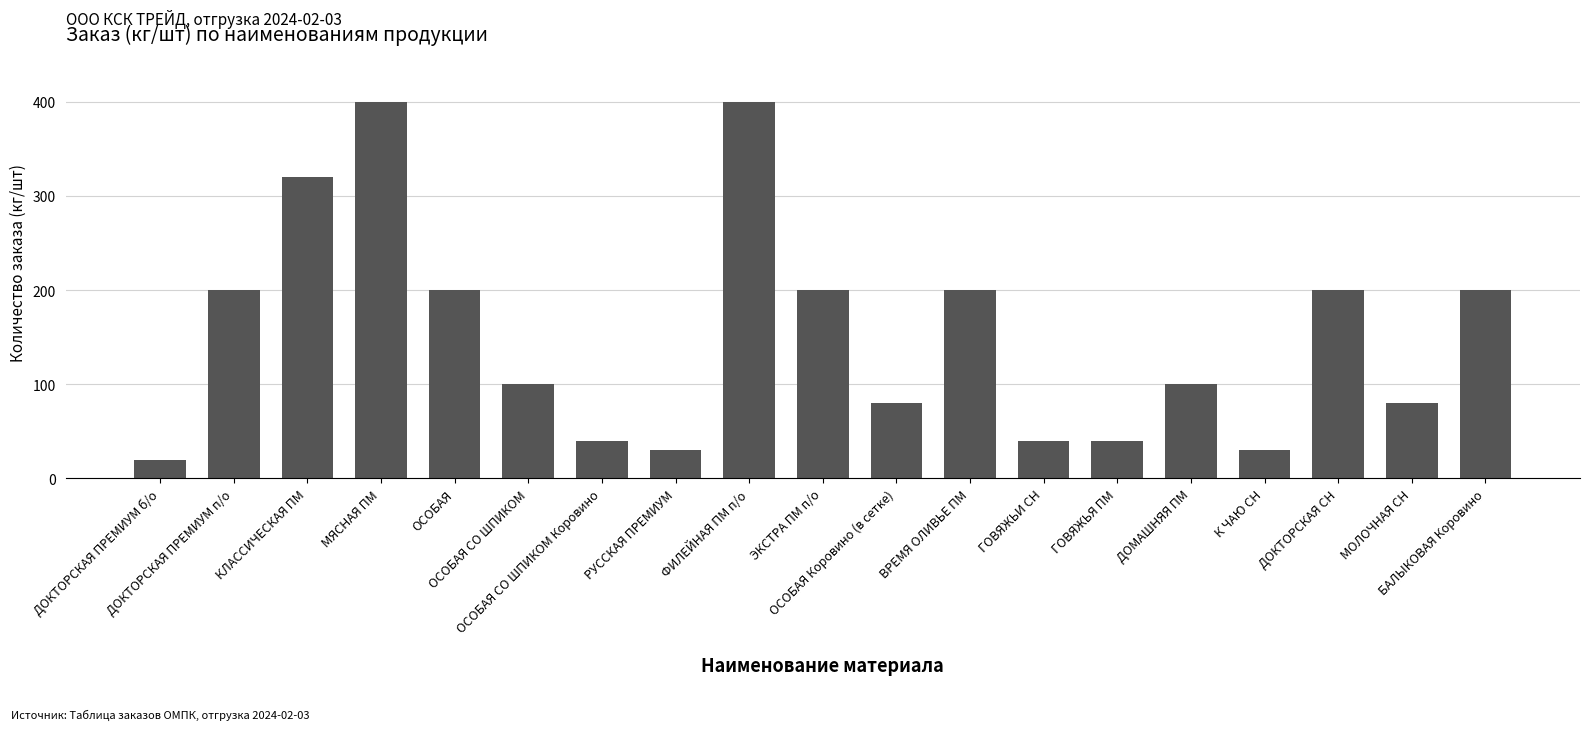

What position from the right is КЛАССИЧЕСКАЯ ПМ?

17